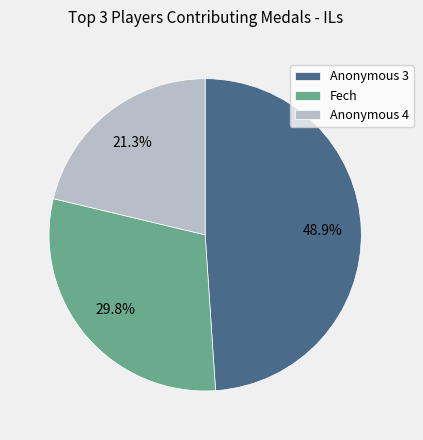

Does Fech account for over 50% of the chart?

No